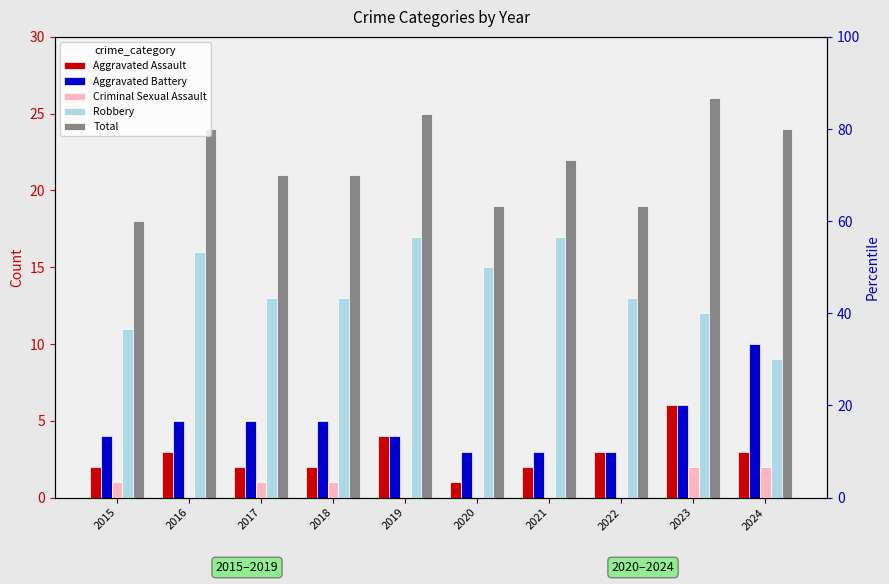

What is the total value across all series at 2018?

42